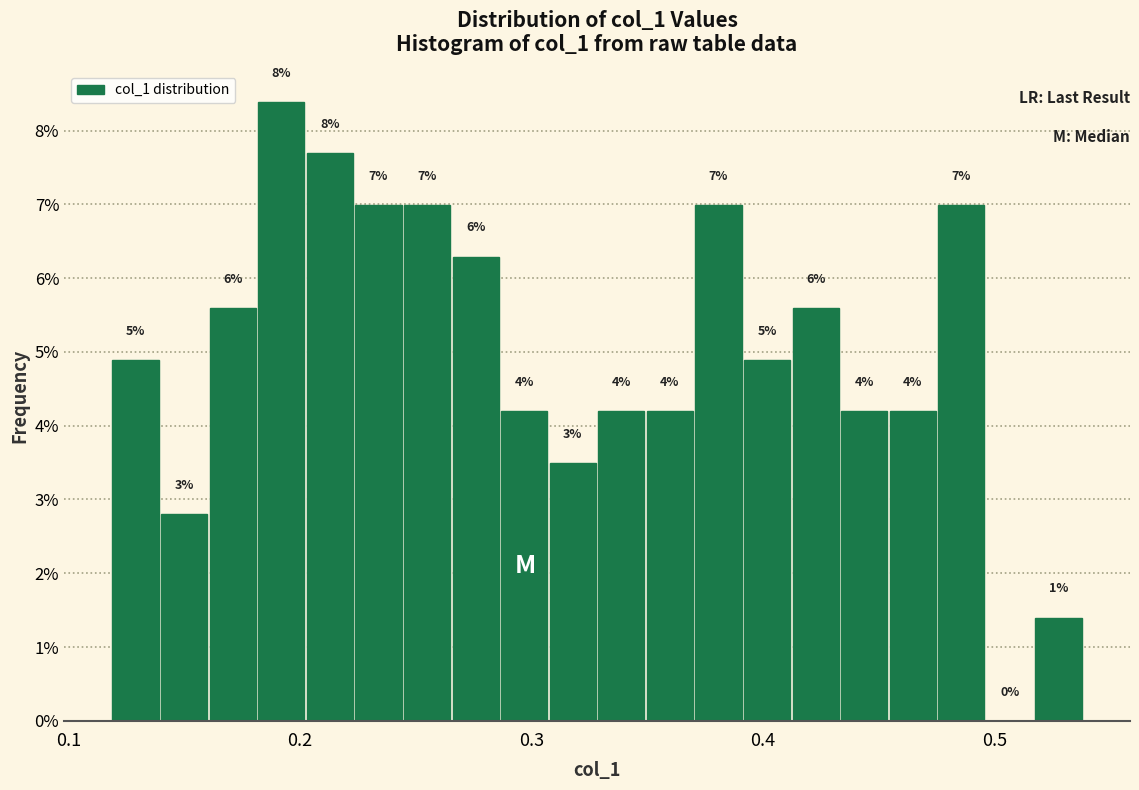

Around what value on the x-axis is the tallest bar? Give the approximate position of its centre, as read against the axis.

0.19